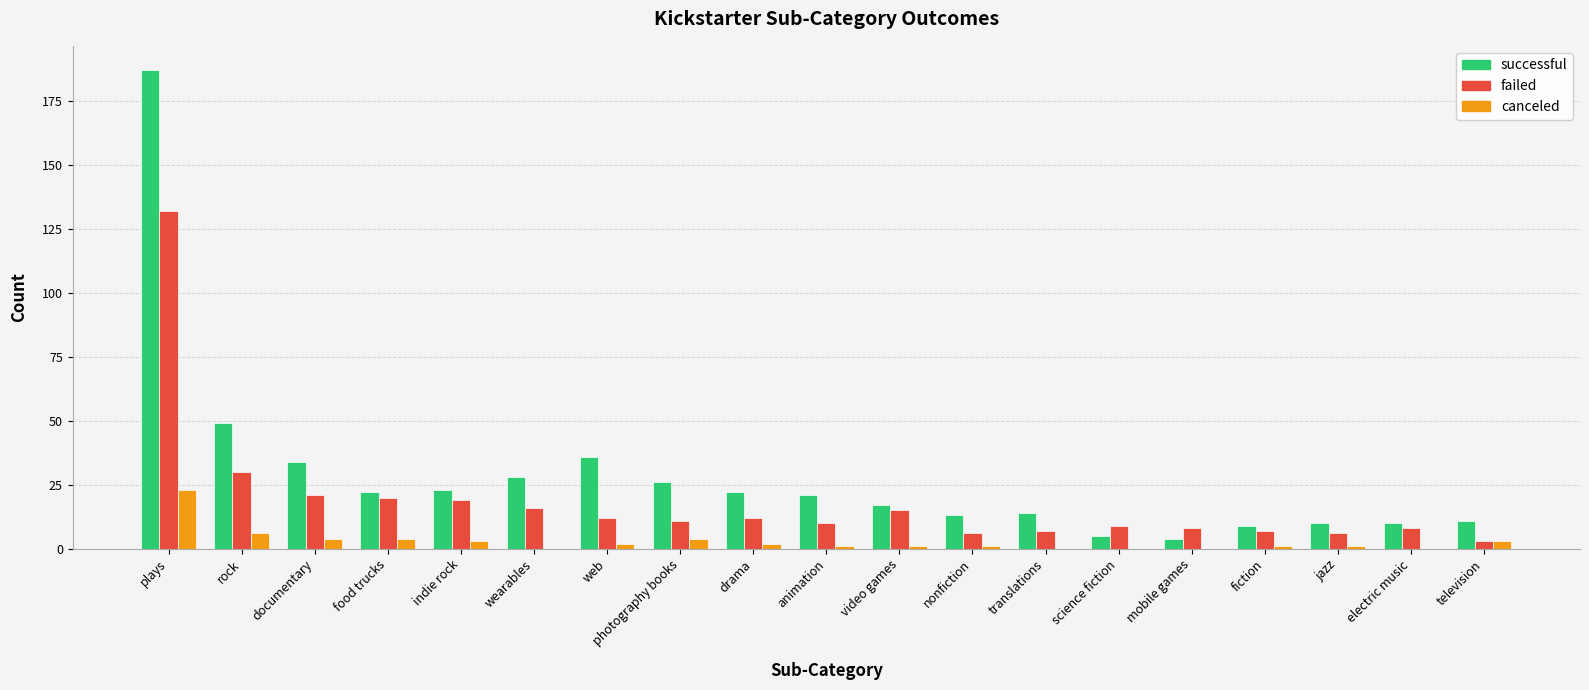

What are all the series names shown in the legend?

successful, failed, canceled